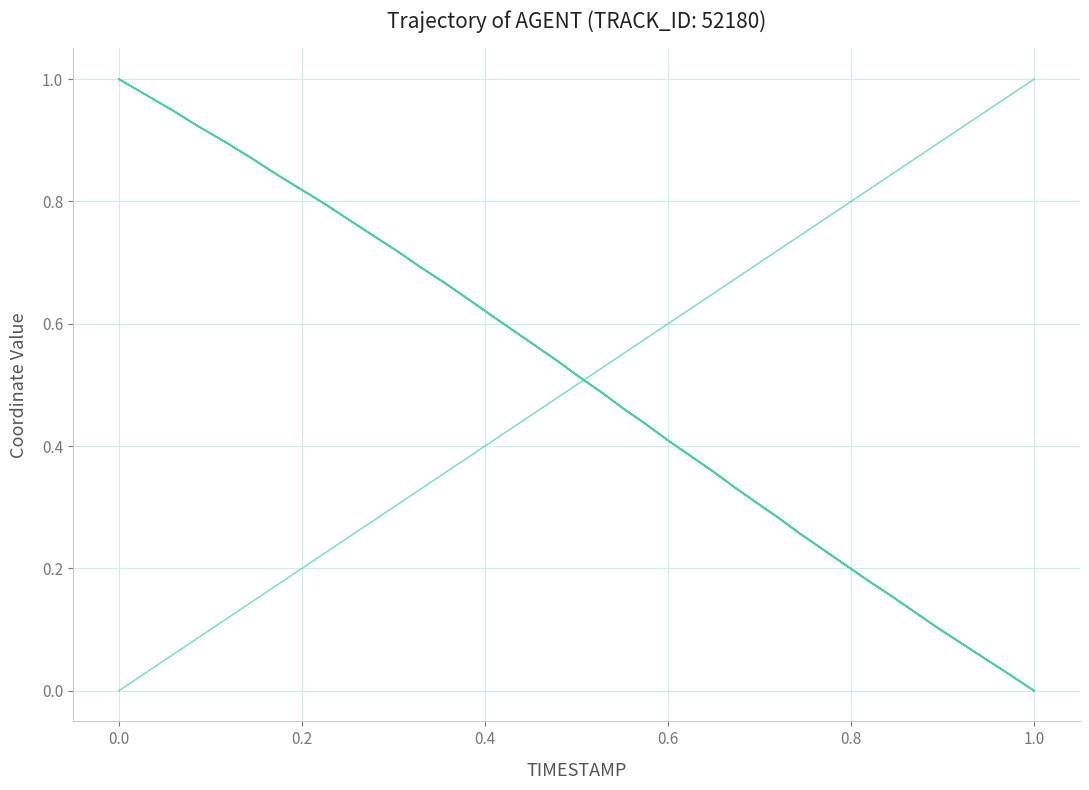

True or false: X and Y cross at least once.

True